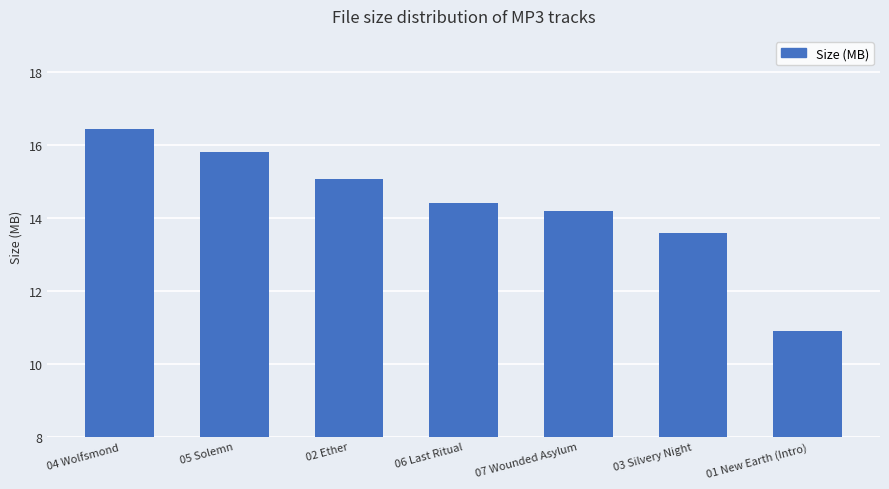

How many distinct data groups are displayed?

1